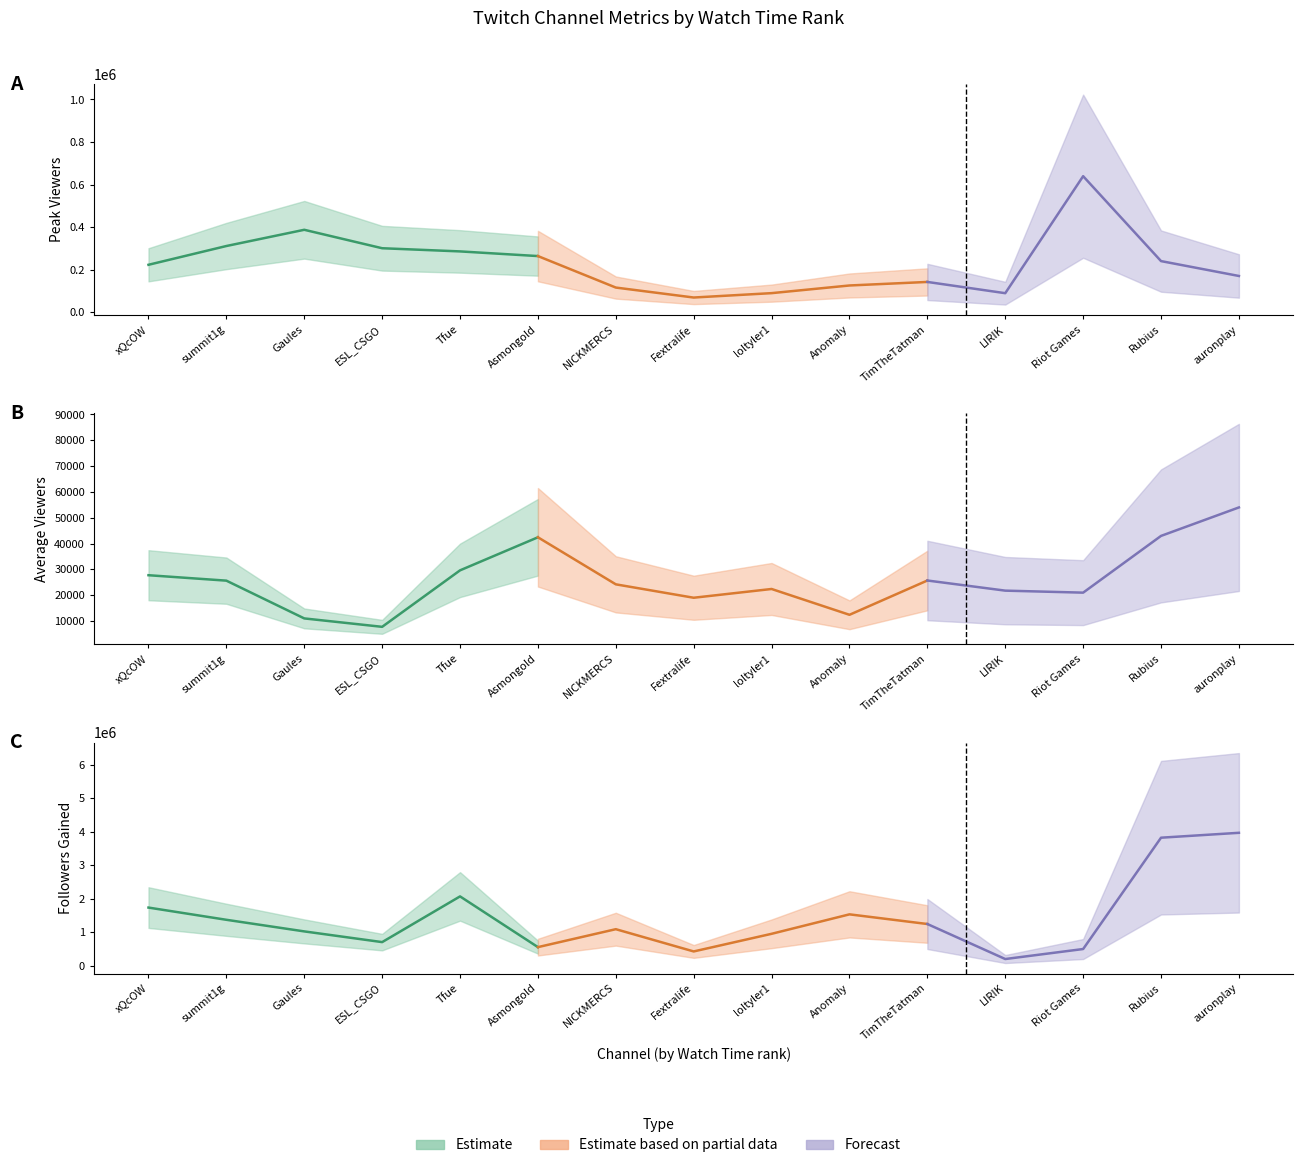

How many lines are shown in the chart?

3